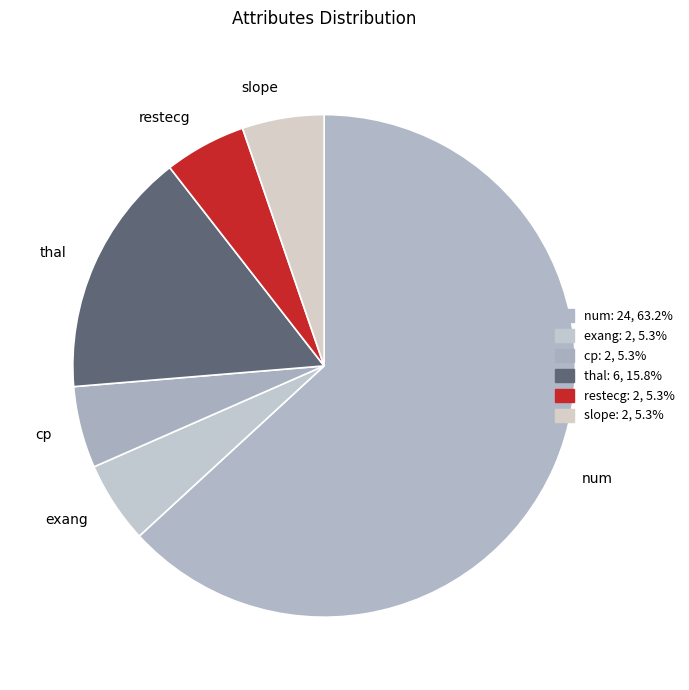

What is the largest slice in the pie chart?

num